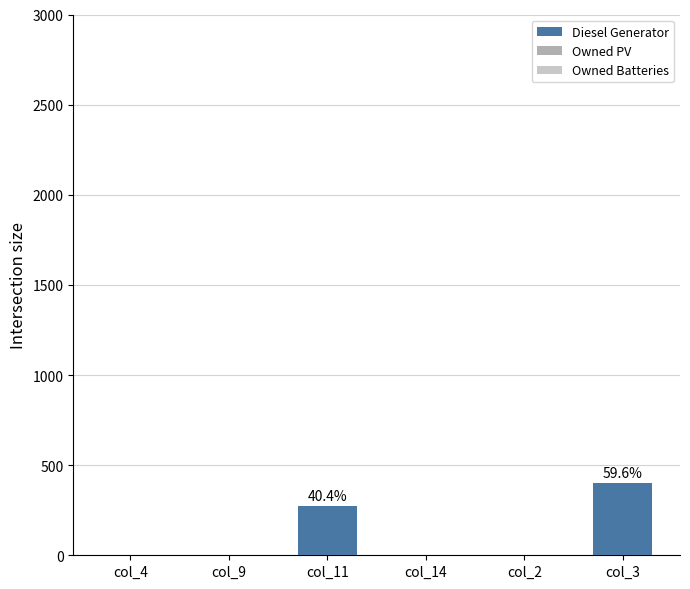

Which has a higher value, col_11 or col_14?

col_11